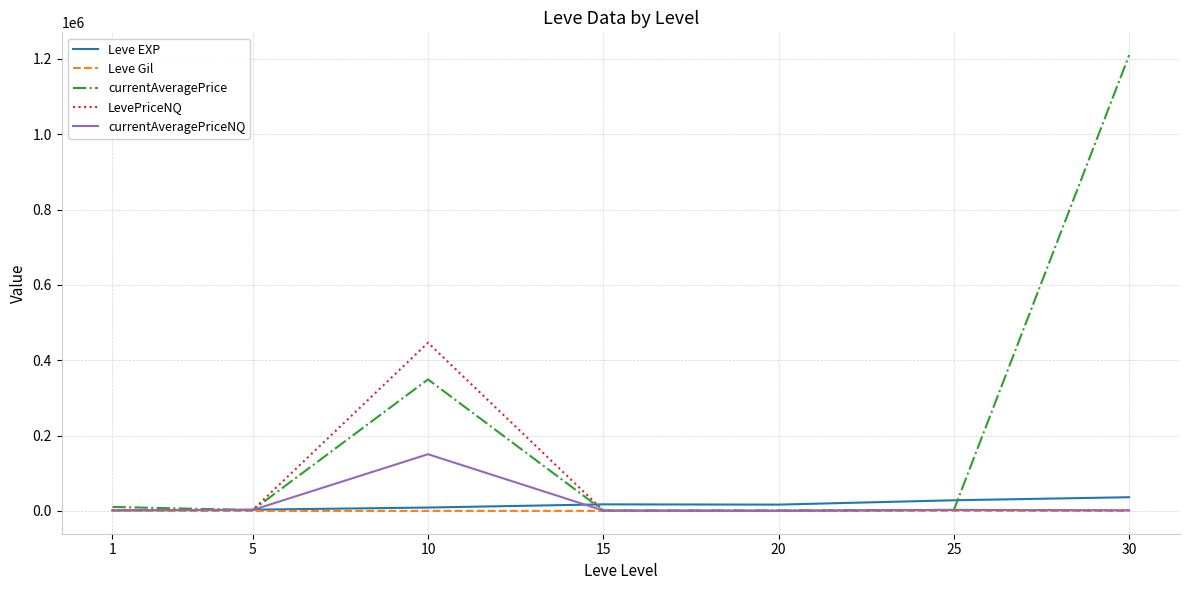

What is the approximate value of Leve EXP at 25?

28393.3